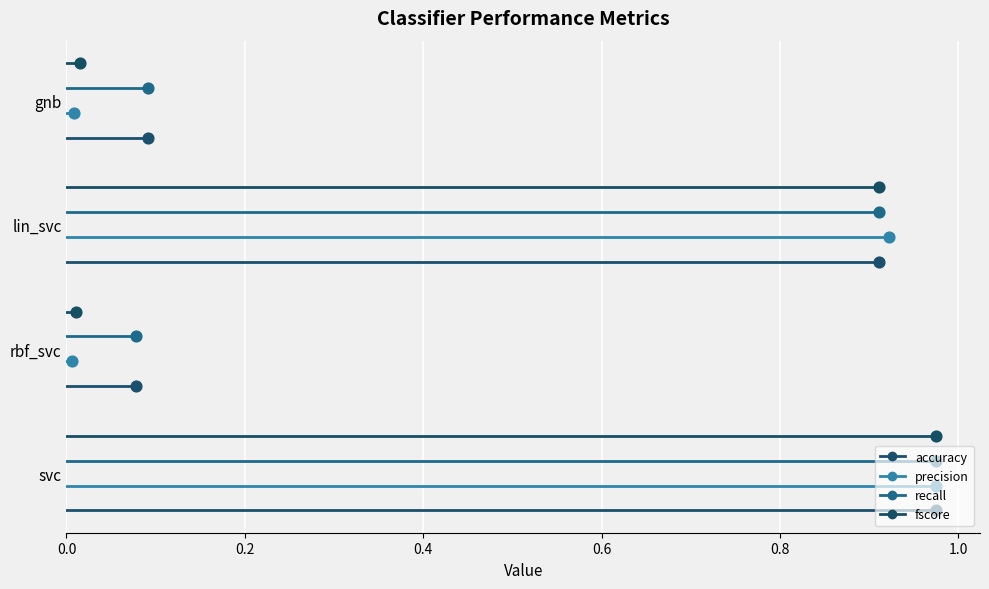

Which series has the largest Y range (max minus min)?

accuracy